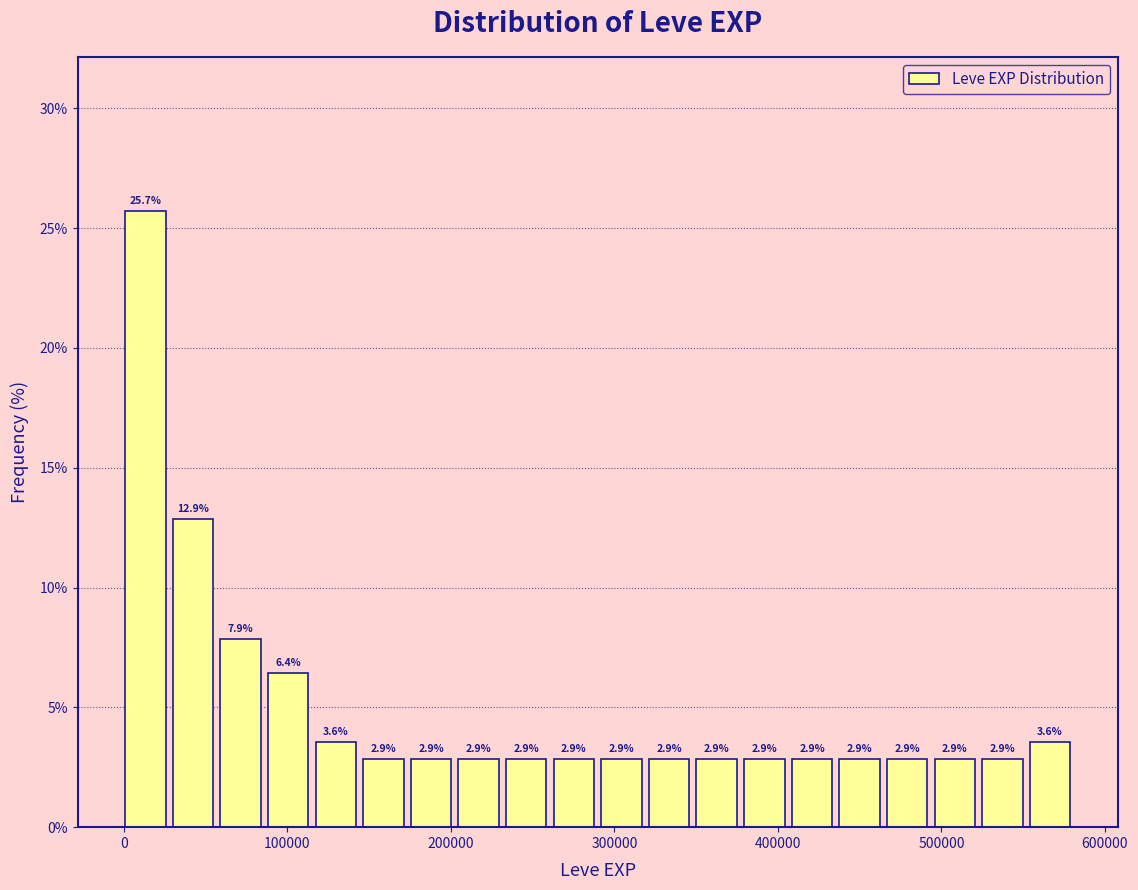

Around what value on the x-axis is the tallest bar? Give the approximate position of its centre, as read against the axis.

10000